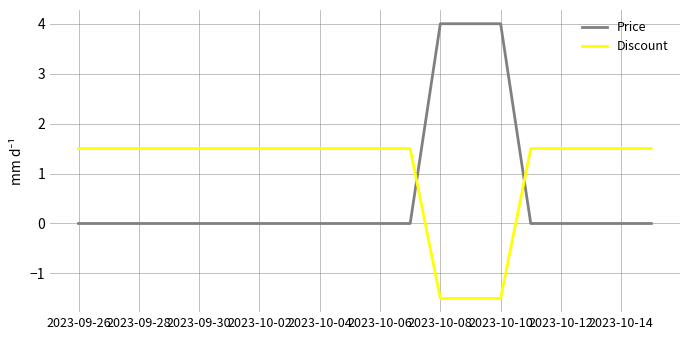

What is the sum of all Discount values?

21.0